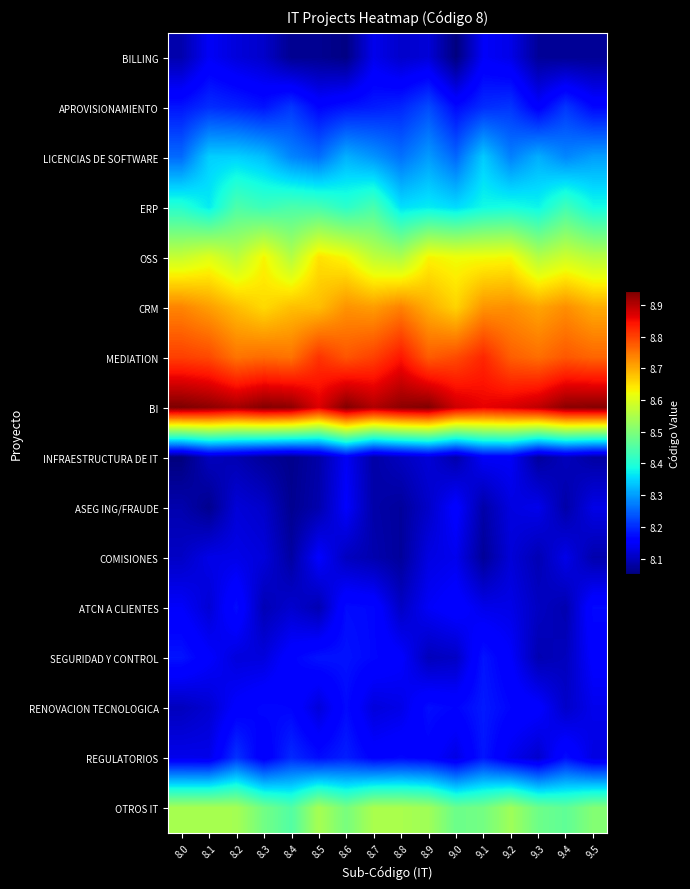

Reading left to right, list all the values displayed in this chart.

BILLING: 8.0=8.1	8.1=8.1	8.2=8.1	8.3=8.1	8.4=8.1	8.5=8.1	8.6=8.1	8.7=8.1	8.8=8.1	8.9=8.1	9.0=8.1	9.1=8.1	9.2=8.1	9.3=8.1	9.4=8.1	9.5=8.1
APROVISIONAMIENTO: 8.0=8.2	8.1=8.2	8.2=8.2	8.3=8.2	8.4=8.2	8.5=8.2	8.6=8.2	8.7=8.2	8.8=8.2	8.9=8.2	9.0=8.2	9.1=8.2	9.2=8.2	9.3=8.2	9.4=8.2	9.5=8.2
LICENCIAS DE SOFTWARE: 8.0=8.3	8.1=8.3	8.2=8.3	8.3=8.3	8.4=8.3	8.5=8.3	8.6=8.3	8.7=8.3	8.8=8.3	8.9=8.3	9.0=8.3	9.1=8.3	9.2=8.3	9.3=8.3	9.4=8.3	9.5=8.3
ERP: 8.0=8.4	8.1=8.4	8.2=8.4	8.3=8.4	8.4=8.4	8.5=8.4	8.6=8.4	8.7=8.4	8.8=8.4	8.9=8.4	9.0=8.4	9.1=8.4	9.2=8.4	9.3=8.4	9.4=8.4	9.5=8.4
OSS: 8.0=8.6	8.1=8.6	8.2=8.6	8.3=8.6	8.4=8.6	8.5=8.6	8.6=8.6	8.7=8.6	8.8=8.6	8.9=8.6	9.0=8.6	9.1=8.6	9.2=8.6	9.3=8.6	9.4=8.6	9.5=8.6
CRM: 8.0=8.7	8.1=8.7	8.2=8.7	8.3=8.7	8.4=8.7	8.5=8.7	8.6=8.7	8.7=8.7	8.8=8.7	8.9=8.7	9.0=8.7	9.1=8.7	9.2=8.7	9.3=8.7	9.4=8.7	9.5=8.7
MEDIATION: 8.0=8.8	8.1=8.8	8.2=8.8	8.3=8.8	8.4=8.8	8.5=8.8	8.6=8.8	8.7=8.8	8.8=8.8	8.9=8.8	9.0=8.8	9.1=8.8	9.2=8.8	9.3=8.8	9.4=8.8	9.5=8.8
BI: 8.0=8.9	8.1=8.9	8.2=8.9	8.3=8.9	8.4=8.9	8.5=8.9	8.6=8.9	8.7=8.9	8.8=8.9	8.9=8.9	9.0=8.9	9.1=8.9	9.2=8.9	9.3=8.9	9.4=8.9	9.5=8.9
INFRAESTRUCTURA DE IT: 8.0=8.1	8.1=8.1	8.2=8.1	8.3=8.1	8.4=8.1	8.5=8.1	8.6=8.1	8.7=8.1	8.8=8.1	8.9=8.1	9.0=8.1	9.1=8.1	9.2=8.1	9.3=8.1	9.4=8.1	9.5=8.1
ASEG ING/FRAUDE: 8.0=8.1	8.1=8.1	8.2=8.1	8.3=8.1	8.4=8.1	8.5=8.1	8.6=8.2	8.7=8.1	8.8=8.1	8.9=8.1	9.0=8.2	9.1=8.1	9.2=8.1	9.3=8.1	9.4=8.1	9.5=8.1
COMISIONES: 8.0=8.1	8.1=8.1	8.2=8.1	8.3=8.1	8.4=8.1	8.5=8.2	8.6=8.1	8.7=8.1	8.8=8.1	8.9=8.1	9.0=8.1	9.1=8.1	9.2=8.1	9.3=8.1	9.4=8.1	9.5=8.1
ATCN A CLIENTES: 8.0=8.1	8.1=8.1	8.2=8.2	8.3=8.1	8.4=8.1	8.5=8.1	8.6=8.2	8.7=8.2	8.8=8.1	8.9=8.1	9.0=8.2	9.1=8.1	9.2=8.1	9.3=8.1	9.4=8.1	9.5=8.2
SEGURIDAD Y CONTROL: 8.0=8.2	8.1=8.2	8.2=8.1	8.3=8.1	8.4=8.2	8.5=8.2	8.6=8.2	8.7=8.2	8.8=8.2	8.9=8.1	9.0=8.1	9.1=8.2	9.2=8.2	9.3=8.1	9.4=8.1	9.5=8.2
RENOVACION TECNOLOGICA: 8.0=8.1	8.1=8.1	8.2=8.2	8.3=8.2	8.4=8.2	8.5=8.1	8.6=8.2	8.7=8.1	8.8=8.1	8.9=8.2	9.0=8.2	9.1=8.2	9.2=8.2	9.3=8.2	9.4=8.1	9.5=8.1
REGULATORIOS: 8.0=8.1	8.1=8.1	8.2=8.2	8.3=8.1	8.4=8.2	8.5=8.2	8.6=8.2	8.7=8.2	8.8=8.2	8.9=8.2	9.0=8.1	9.1=8.2	9.2=8.1	9.3=8.1	9.4=8.2	9.5=8.1
OTROS IT: 8.0=8.5	8.1=8.5	8.2=8.5	8.3=8.5	8.4=8.5	8.5=8.5	8.6=8.5	8.7=8.5	8.8=8.5	8.9=8.5	9.0=8.5	9.1=8.5	9.2=8.5	9.3=8.5	9.4=8.5	9.5=8.5